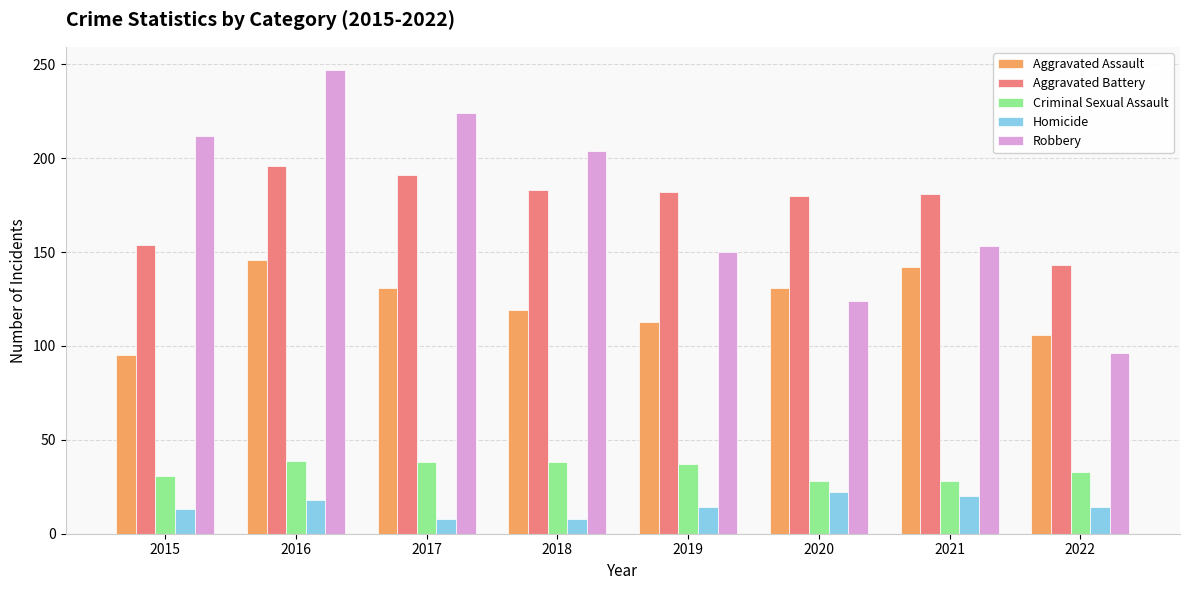

What is the difference between the maximum and minimum values in the Homicide series?

14